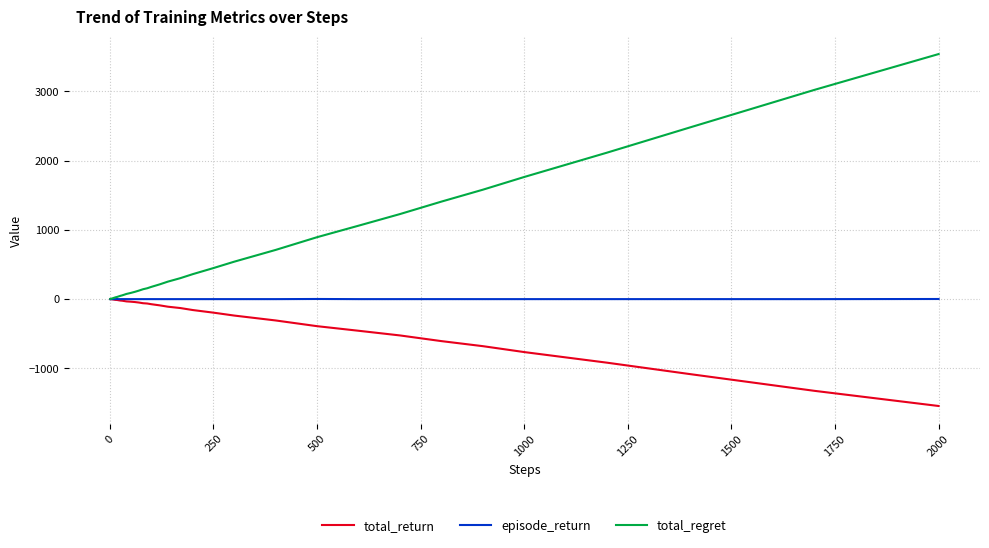

Which series has the largest total across all categories?

total_regret